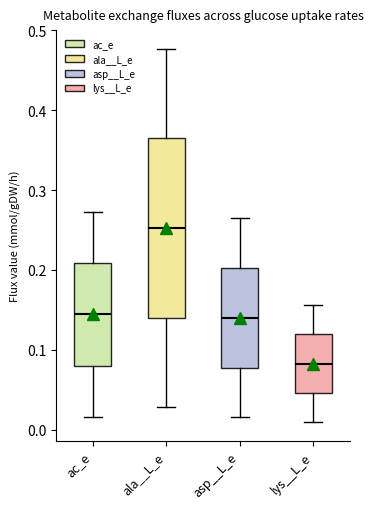

Where does the median line of the box for lys__L_e sit on the y-axis? The values are not printed on the chart, so give them approximately, as read against the axis.

0.08